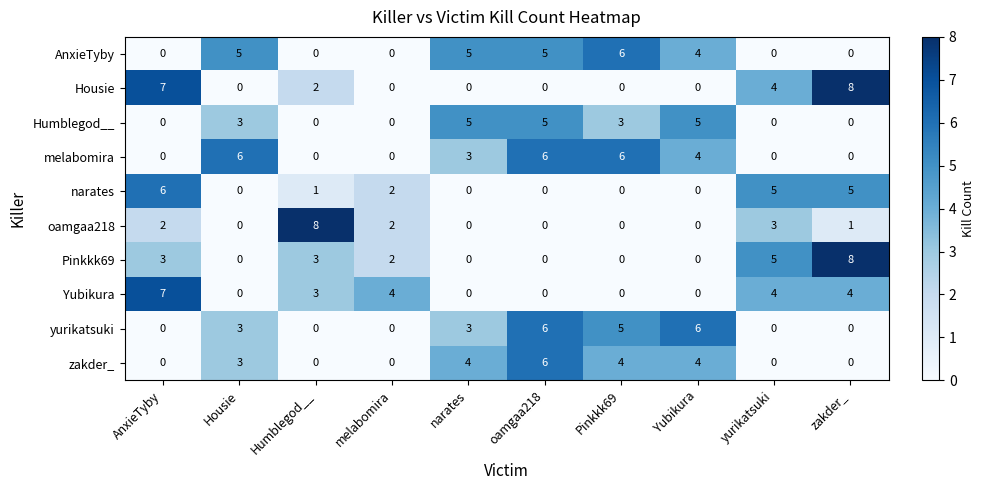

At which category is the sum across all series the highest?

oamgaa218